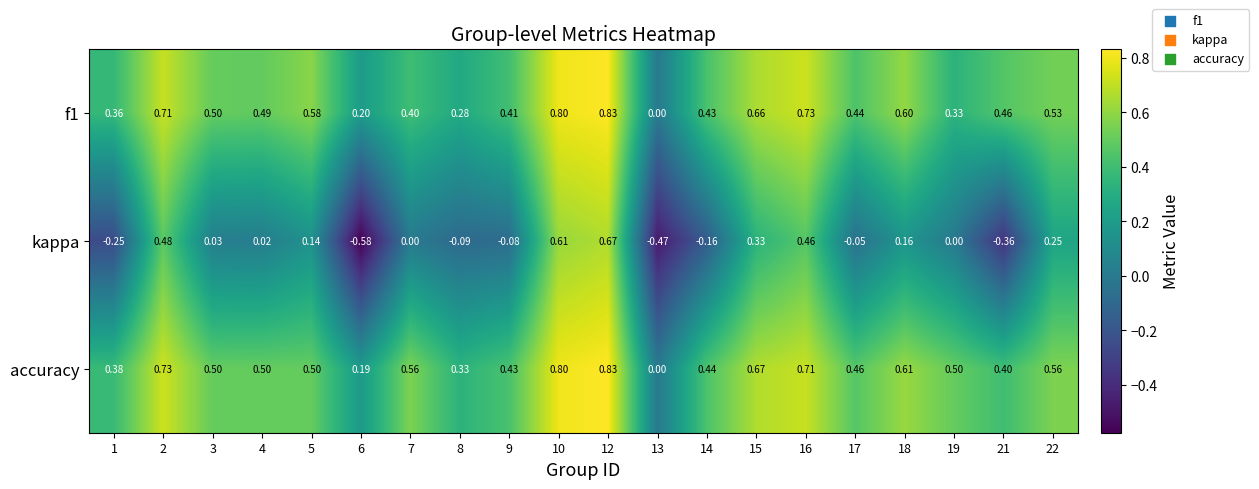

Which series changed the most between 16 and 21?

kappa